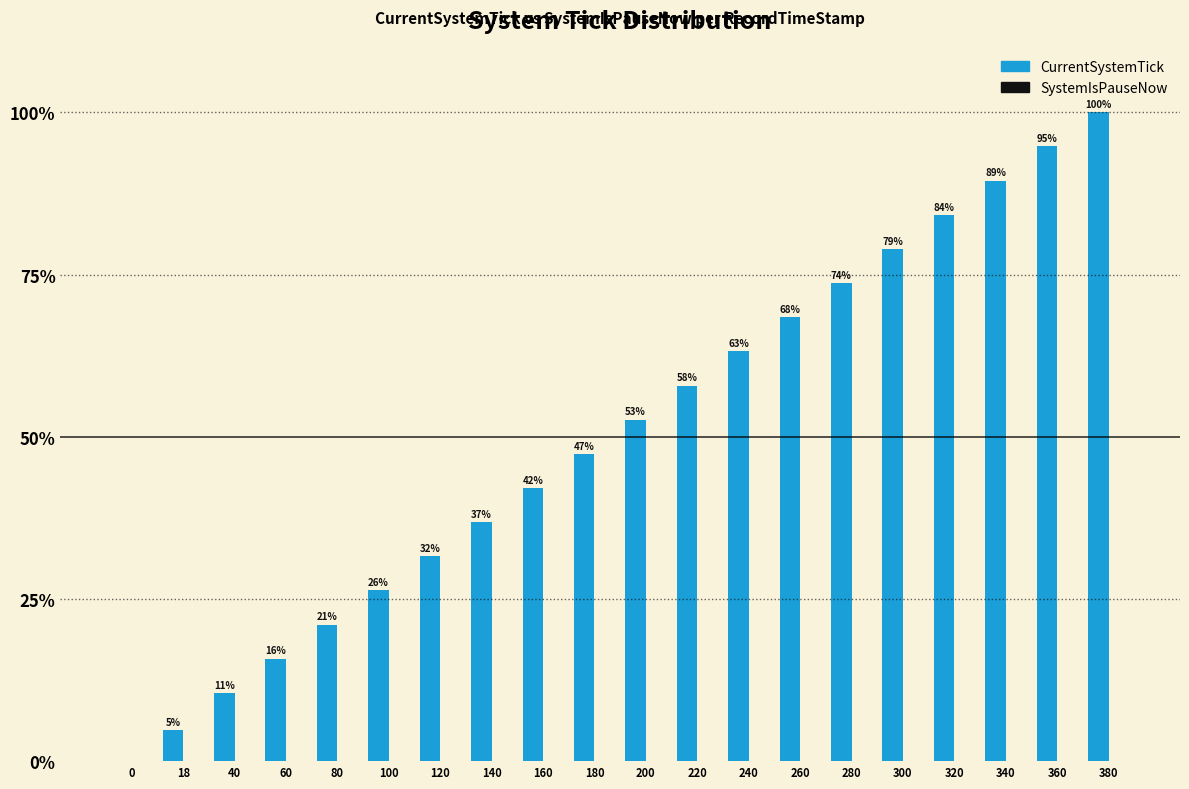

Are the bars horizontal?

No